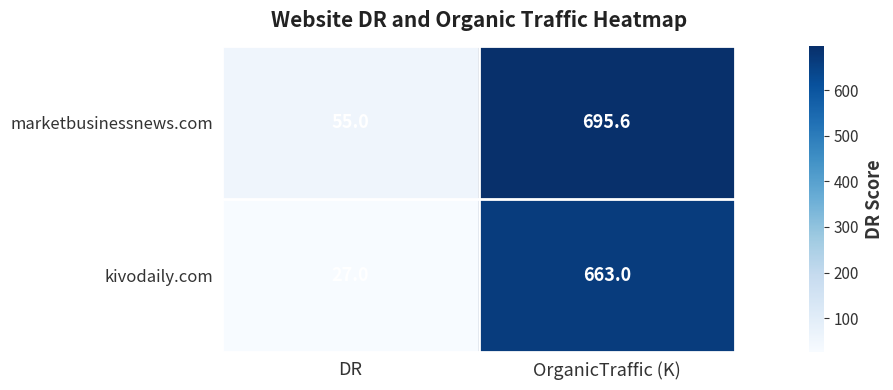

What is the greatest value displayed?

695.6